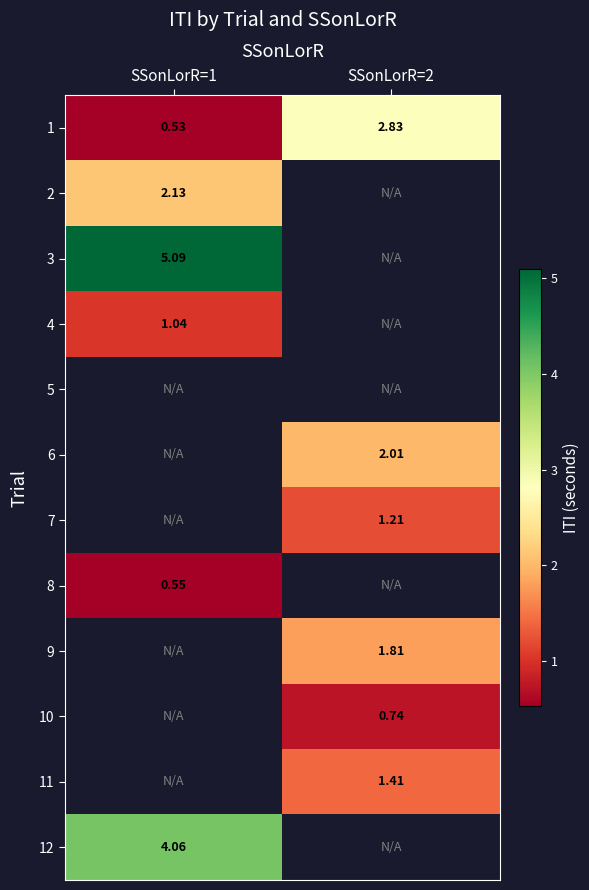

How many data points does each series have?

2